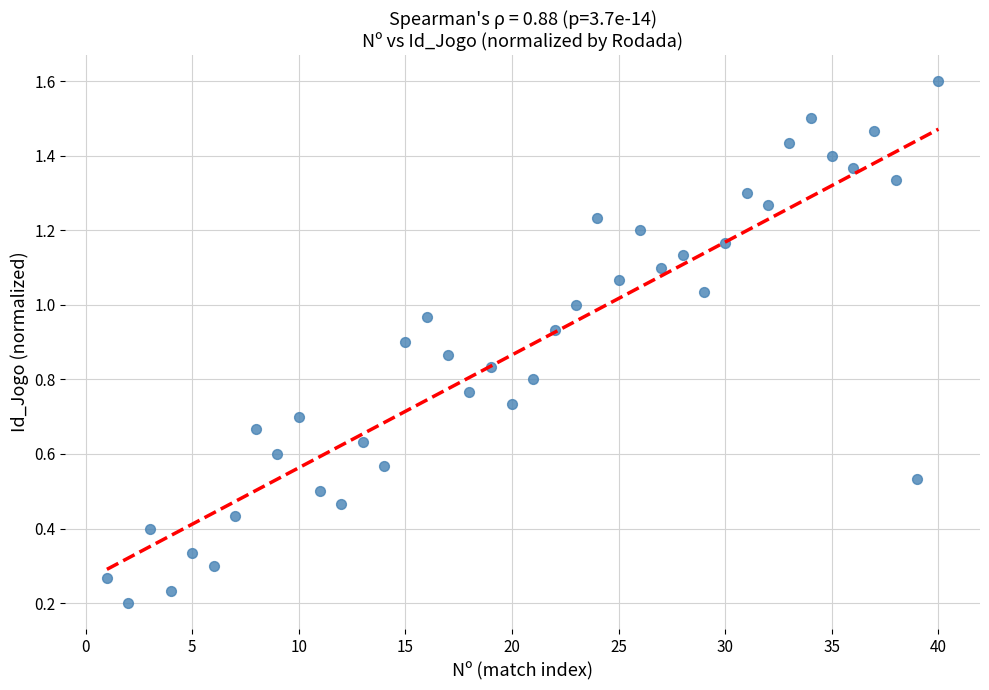

How many data points are displayed?

40